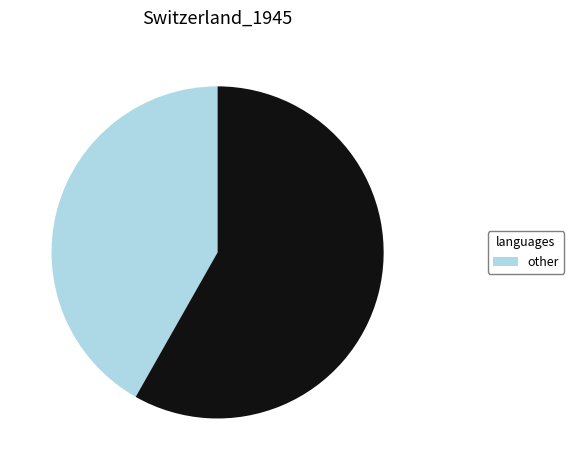

Is there any slice that represents more than half of the pie?

Yes